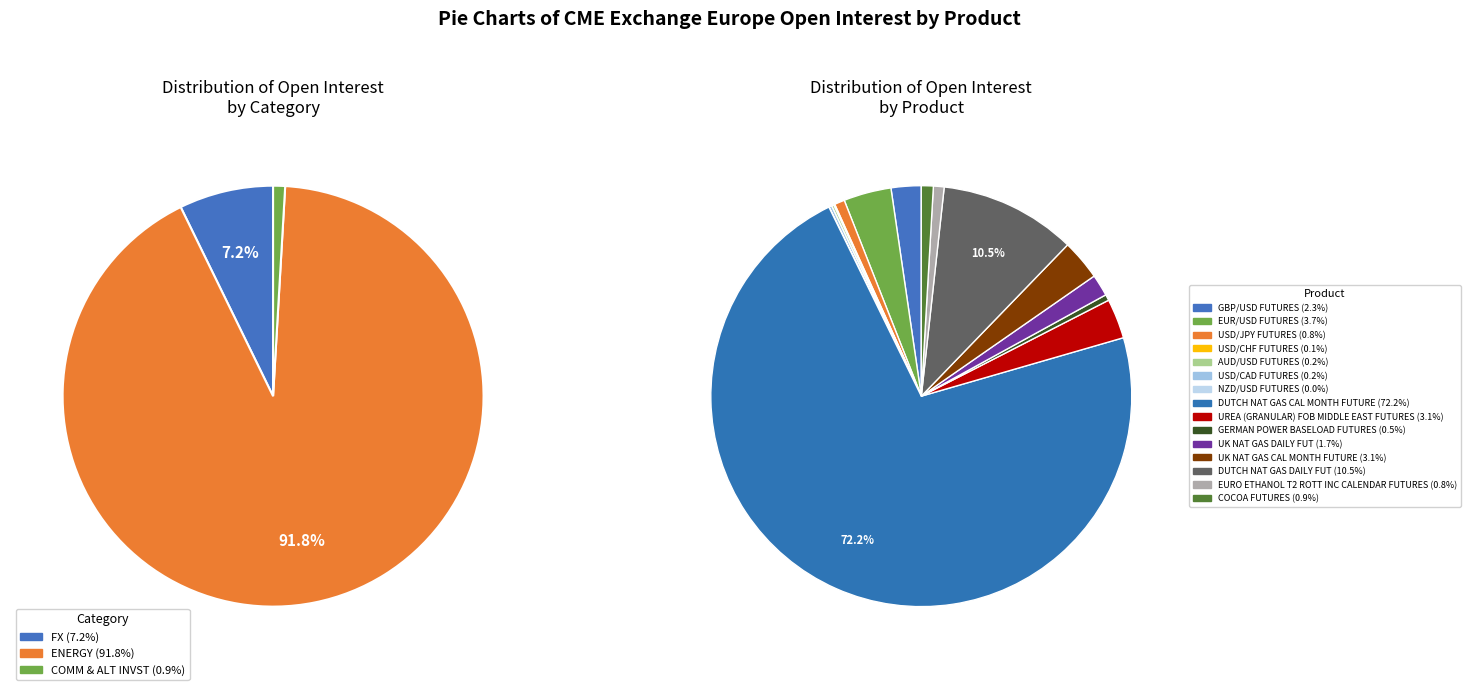

To the nearest percent, what is the combined percentage of USD/CAD FUTURES and COCOA FUTURES?

1%